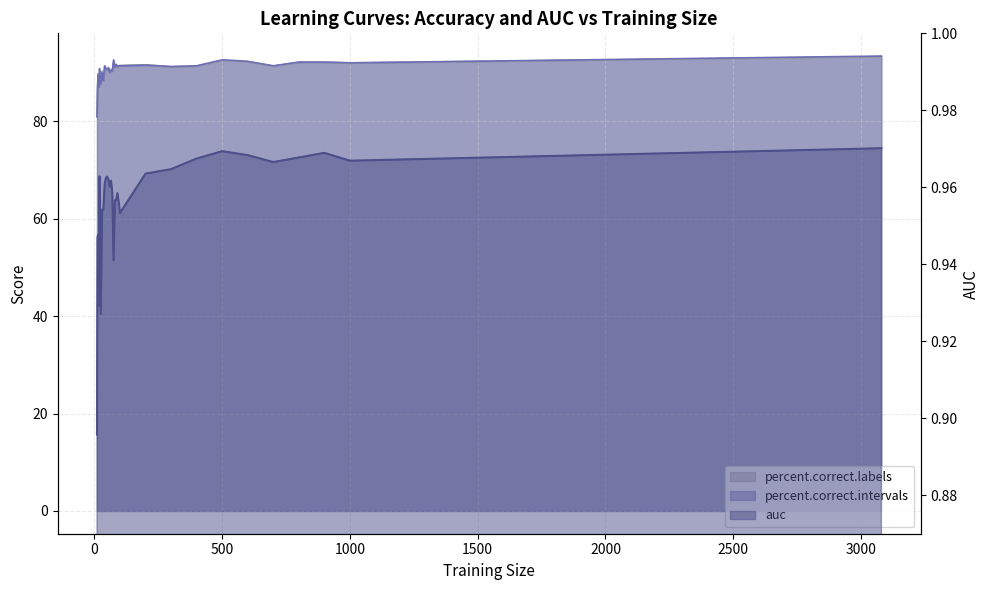

Reading right to left, transcribe all the data shown in this chart.

auc: 1.0	1.0	1.0	1.0	1.0	1.0	1.0	1.0	1.0	1.0	1.0	1.0	1.0	1.0	1.0	0.9	1.0	1.0	1.0	1.0	1.0	1.0	1.0	1.0	1.0	0.9	1.0	0.9	0.9	0.9	0.9	0.9
percent.correct.labels: 93.3	92.0	92.1	92.1	91.3	92.2	92.5	91.3	91.2	91.6	91.5	91.3	91.1	91.5	90.9	92.2	90.2	90.7	89.9	91.1	90.7	90.7	91.3	88.5	90.3	88.2	90.8	87.3	87.8	89.8	86.8	81.0
percent.correct.intervals: 93.4	92.0	92.2	92.2	91.4	92.3	92.6	91.4	91.2	91.5	91.4	91.4	91.2	91.7	91.1	92.6	90.3	90.5	90.0	90.9	90.6	90.8	91.4	88.3	90.0	87.7	90.8	87.1	87.2	89.4	86.3	80.9